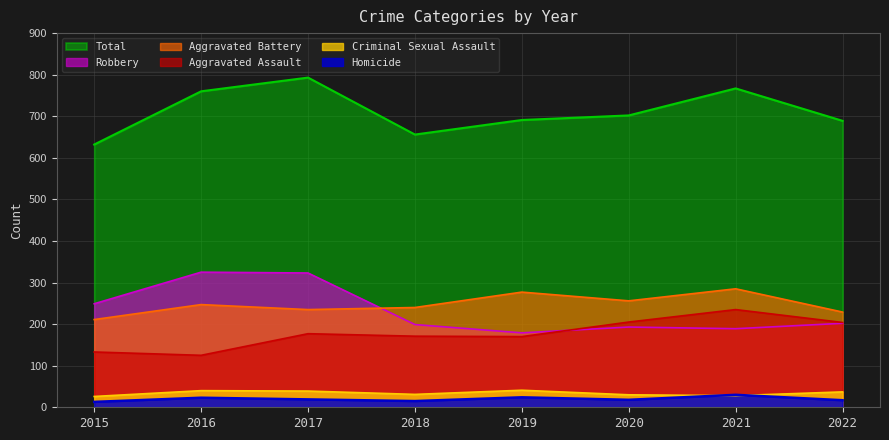

How many values in the Total series are below 702?

4